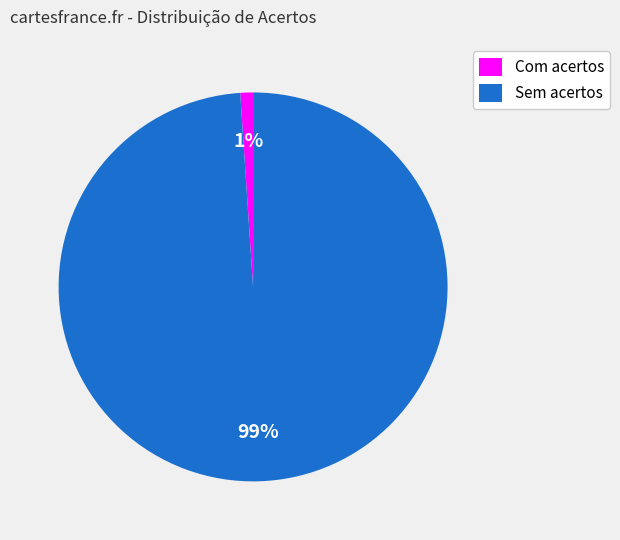

Count the number of slices in the pie.

2